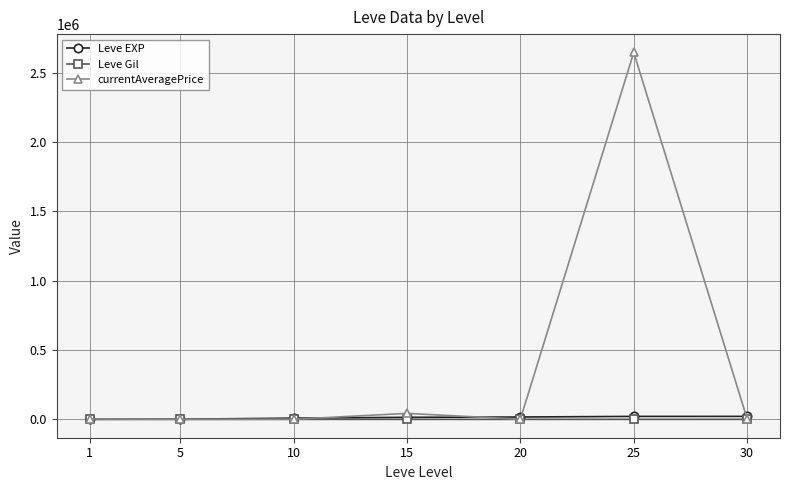

Is the value of Leve Gil at 10 greater than the value of currentAveragePrice at 25?

No